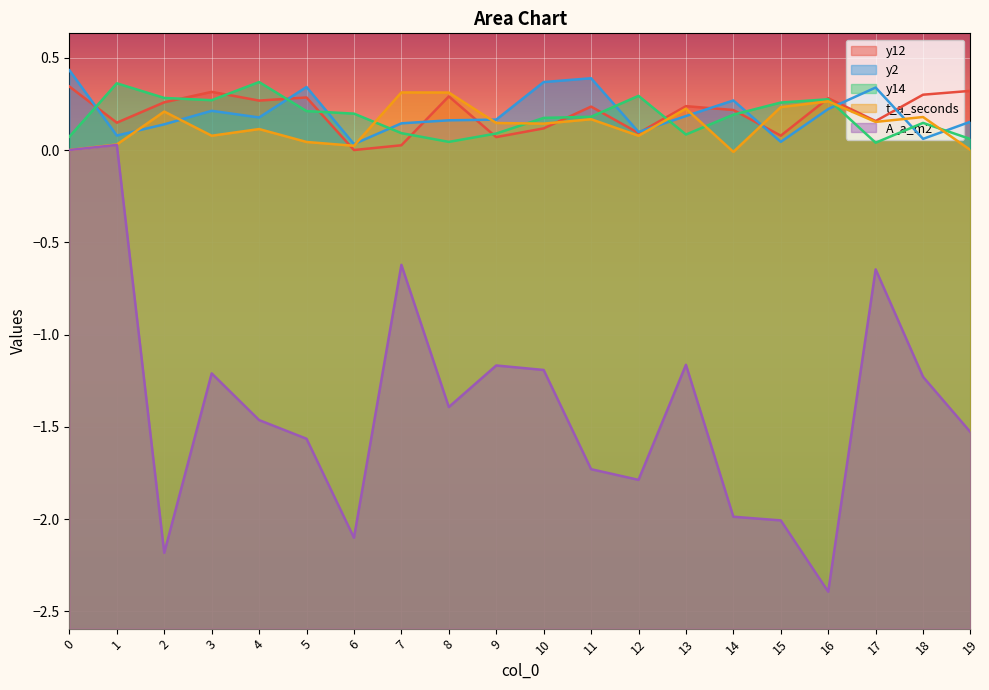

How many times do y2 and y14 cross each other?

10